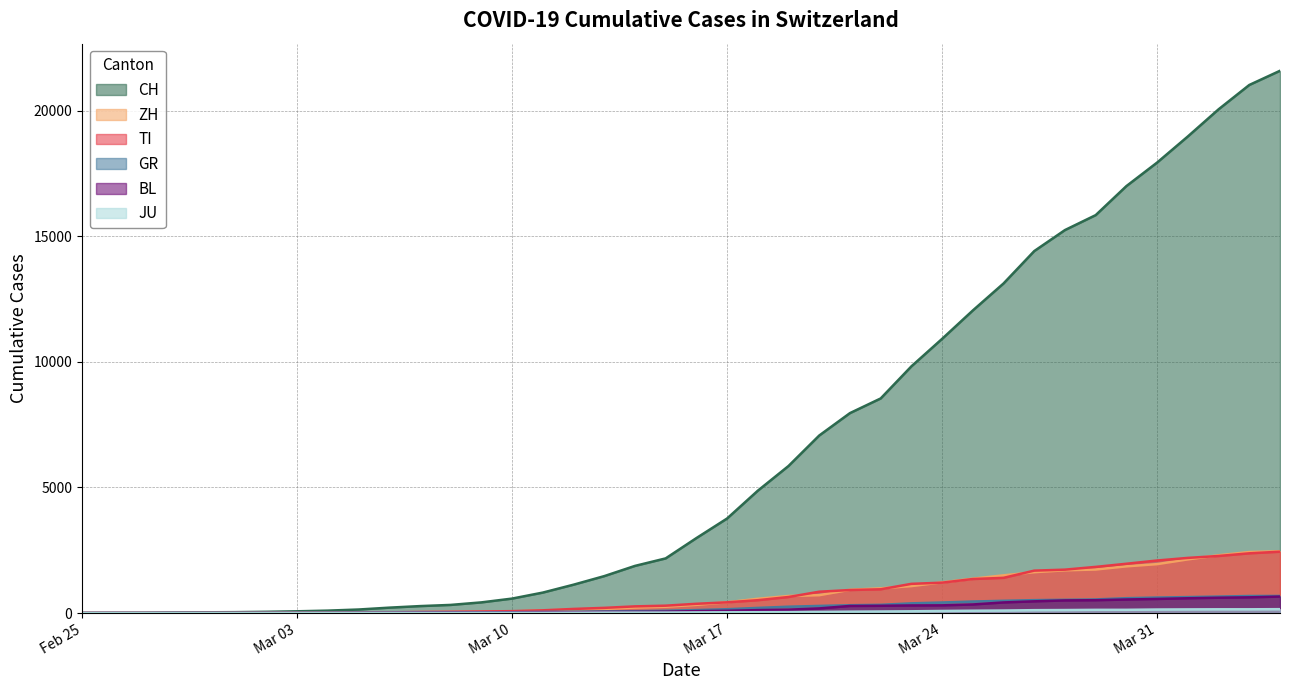

True or false: ZH has more than 1 interior local peaks.

False